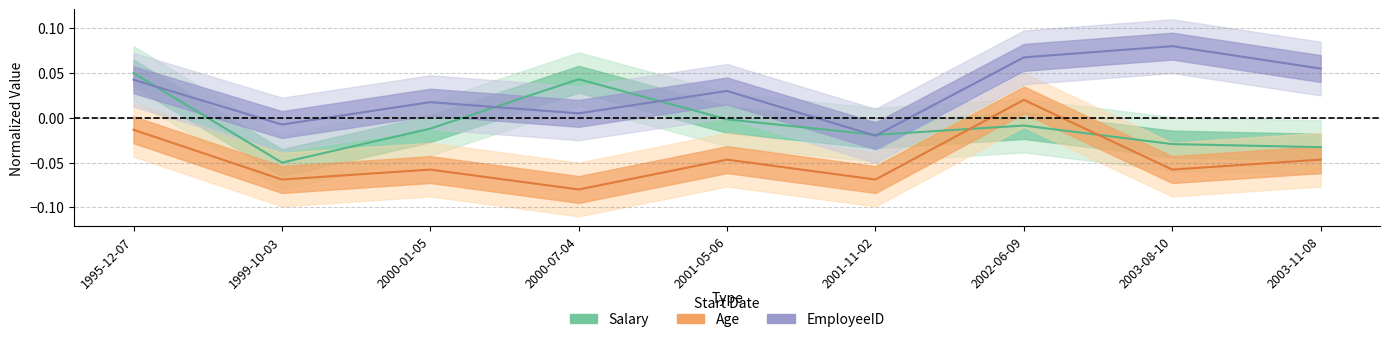

Where is EmployeeID nearest to the value 0?

2000-07-04